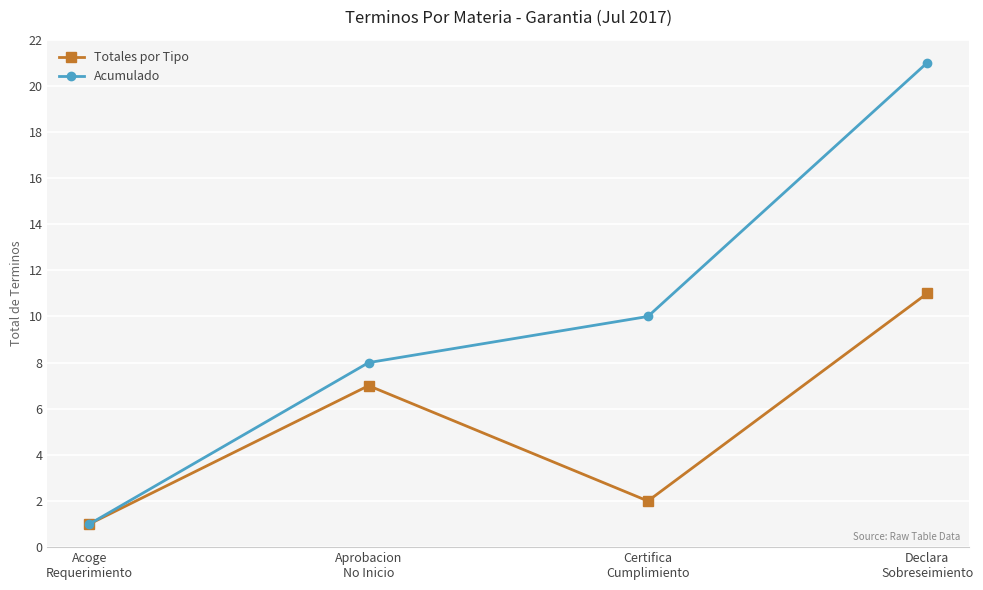

What is the value of the Acumulado point at the 2nd from the left?

8